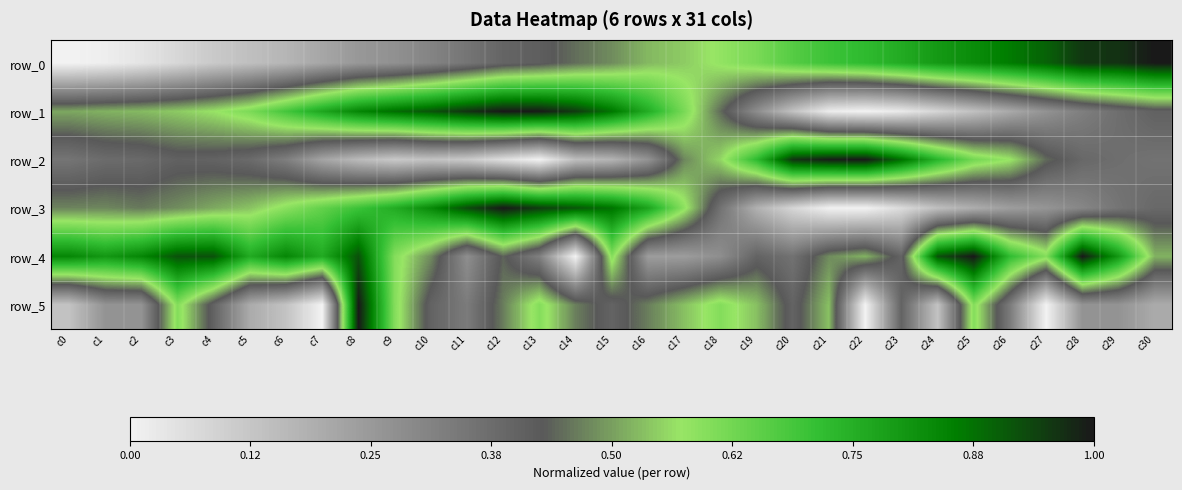

What is the difference between the maximum and minimum values in the row_2 series?

1.0